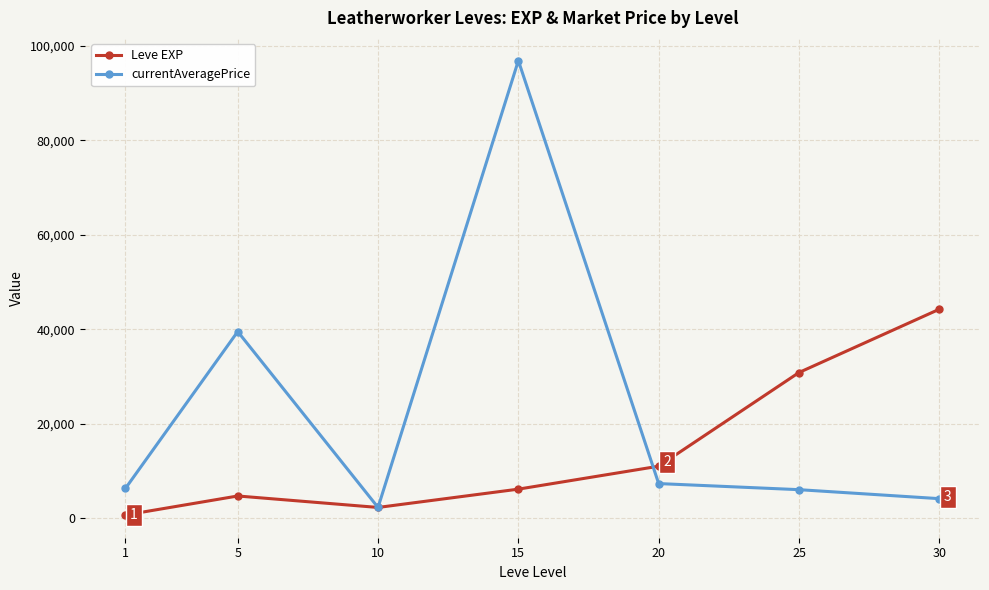

At which category is the sum across all series the highest?

15